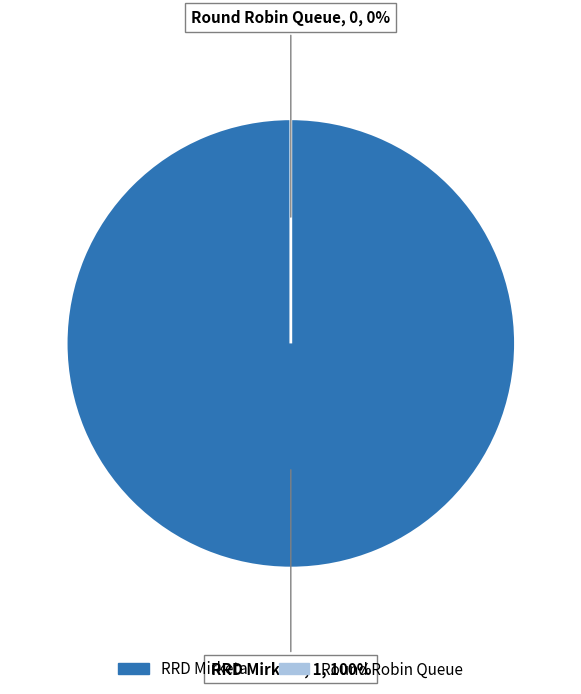

To the nearest percent, what is the difference between the largest and smallest slice percentages?

100%